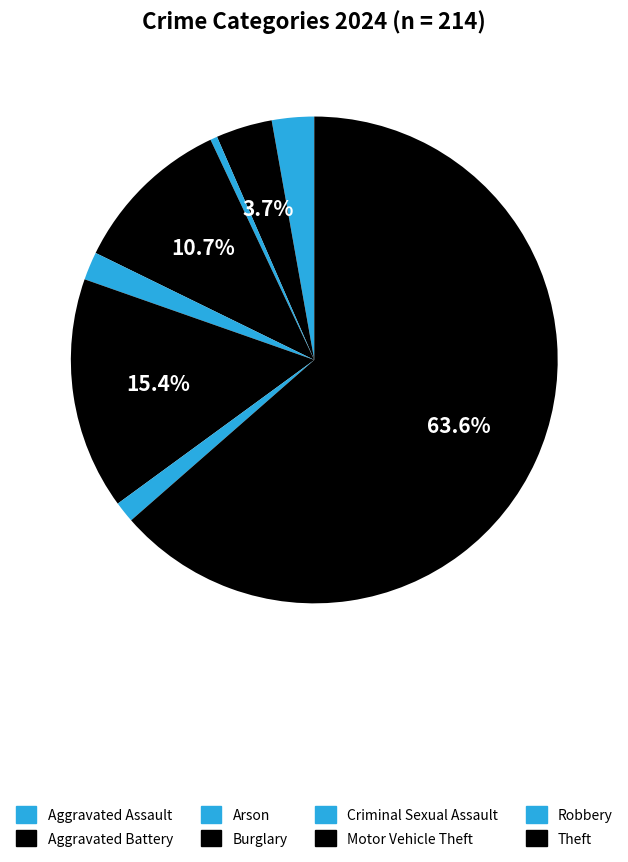

To the nearest percent, what is the difference between the largest and smallest slice percentages?

63%